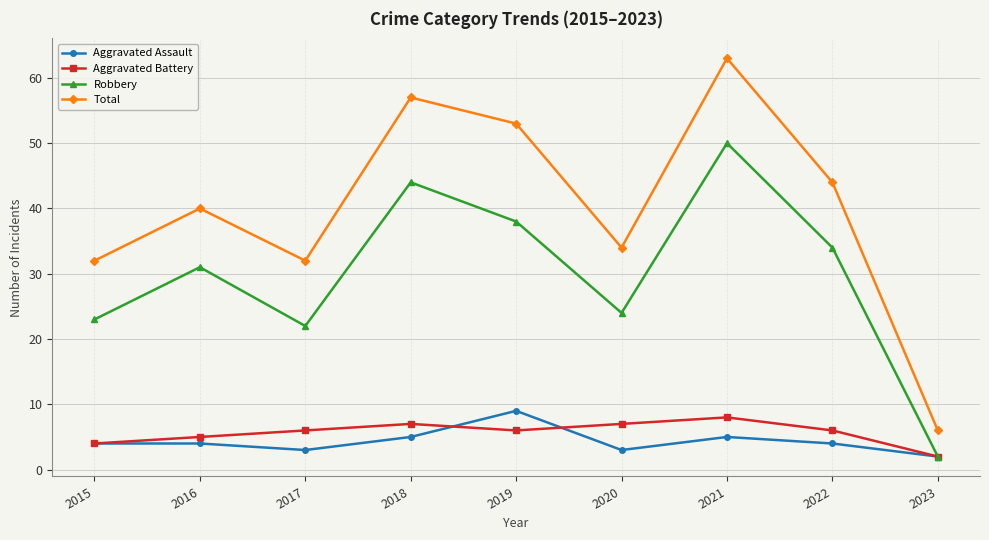

What is the highest value of the Total series?

63